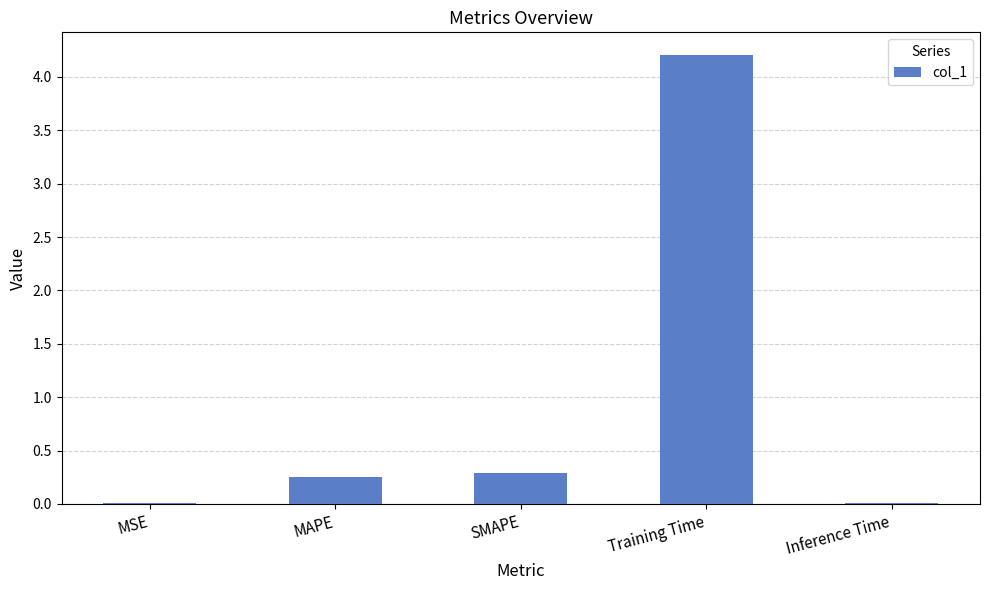

What is the greatest value displayed?

4.2